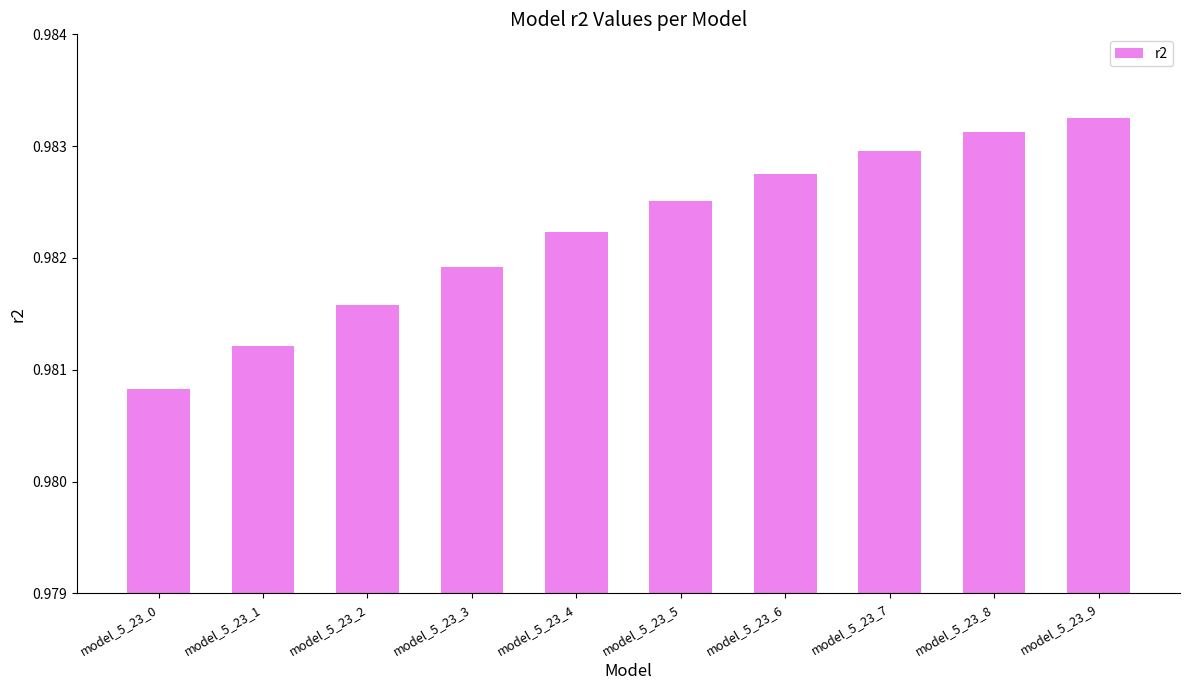

Which label corresponds to the smallest value in the chart?

model_5_23_0